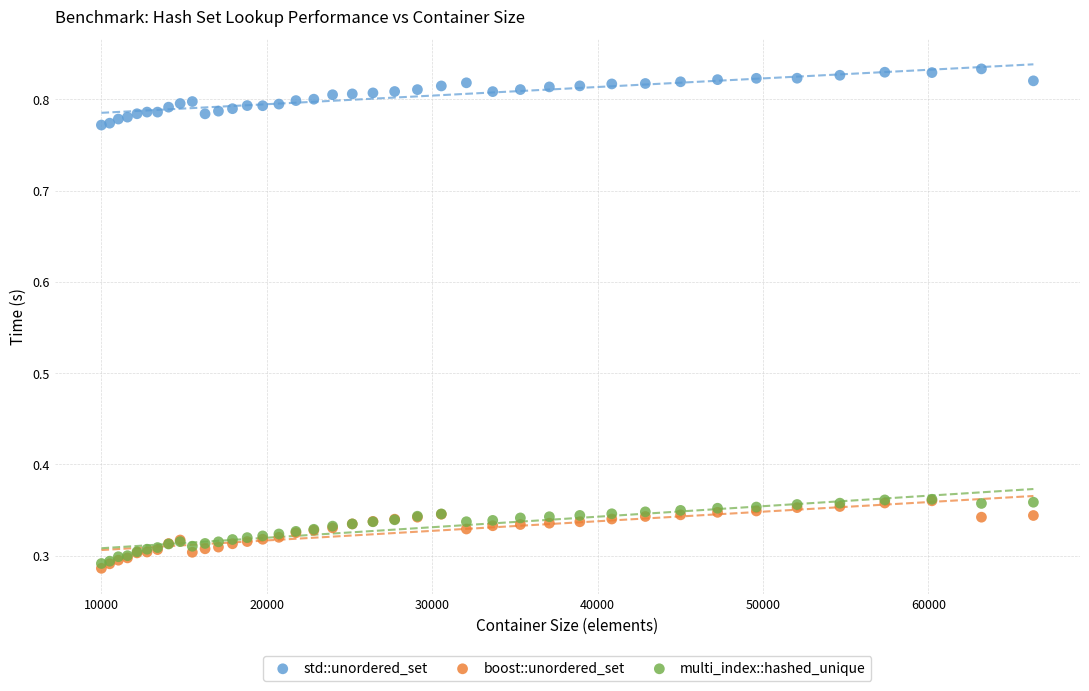

Which series contains the lowest Y value?

boost::unordered_set